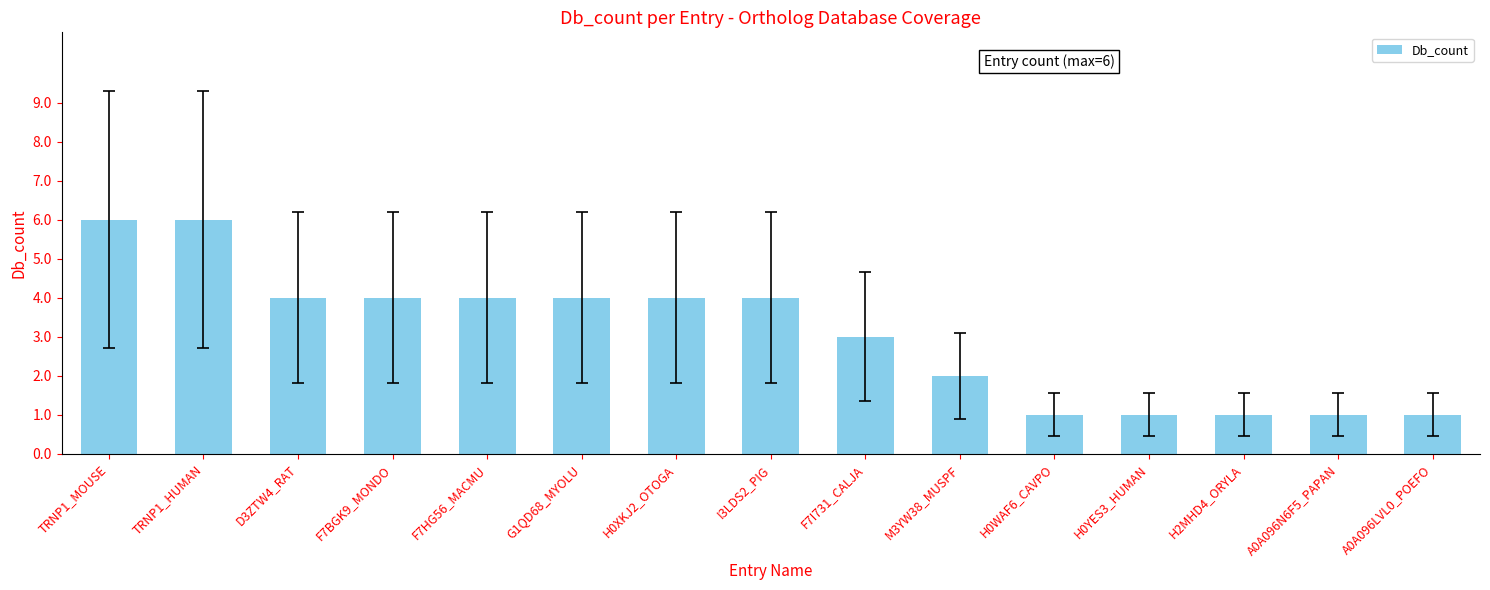

What is the label of the 1st bar from the left?

TRNP1_MOUSE